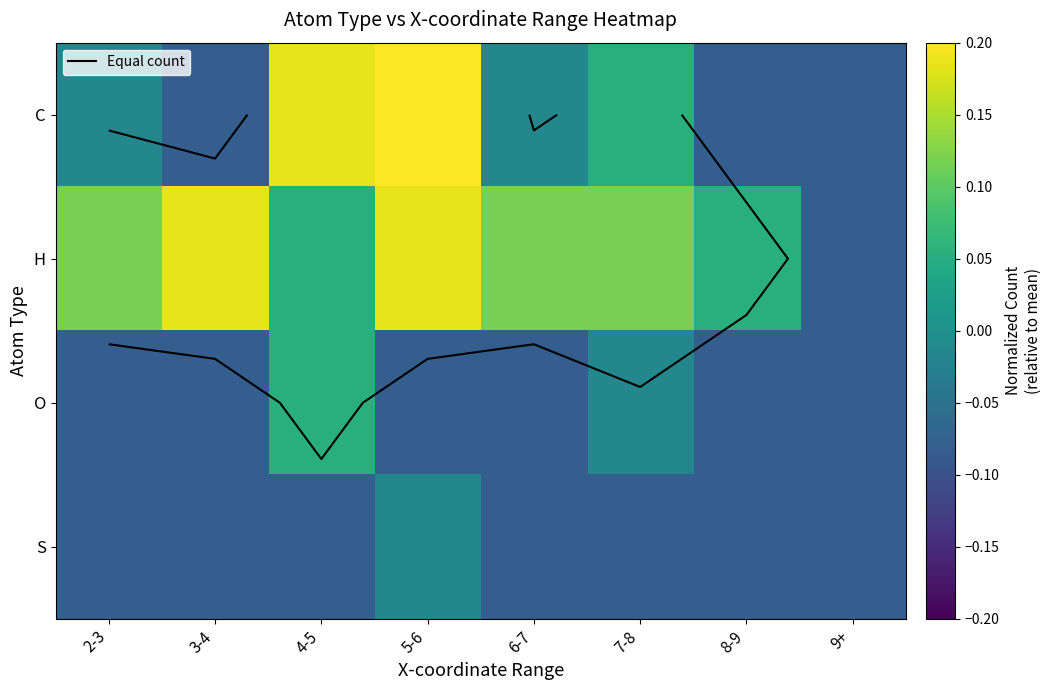

At which category is the sum across all series the highest?

5-6